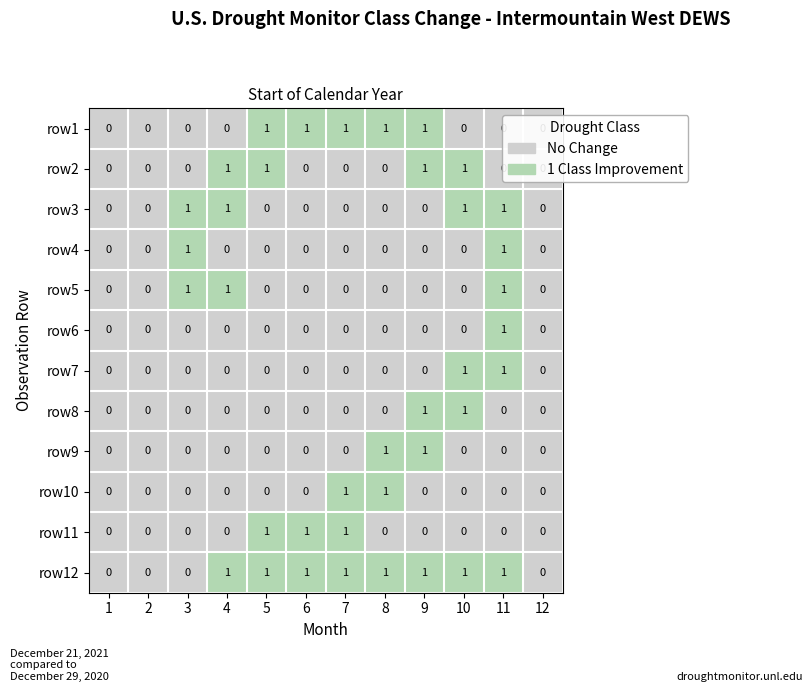

Is the value of row1 at 7 greater than the value of row10 at 4?

Yes